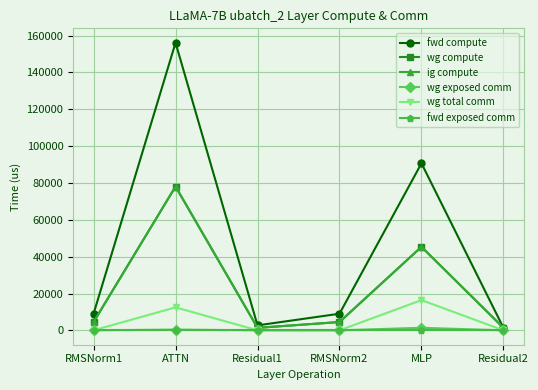

Where is the first local maximum for wg compute?

ATTN